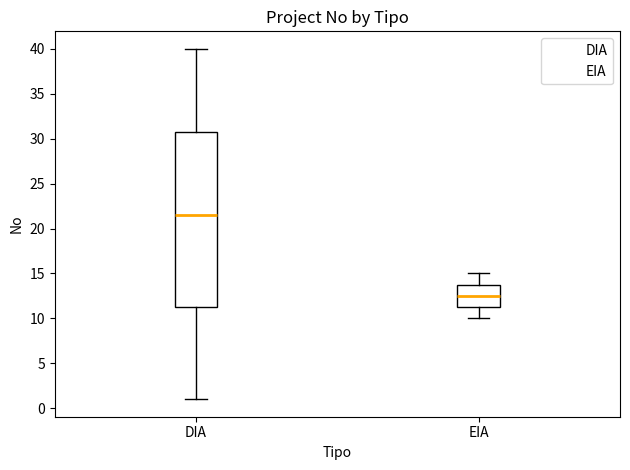

Which box has the lowest median line?

EIA